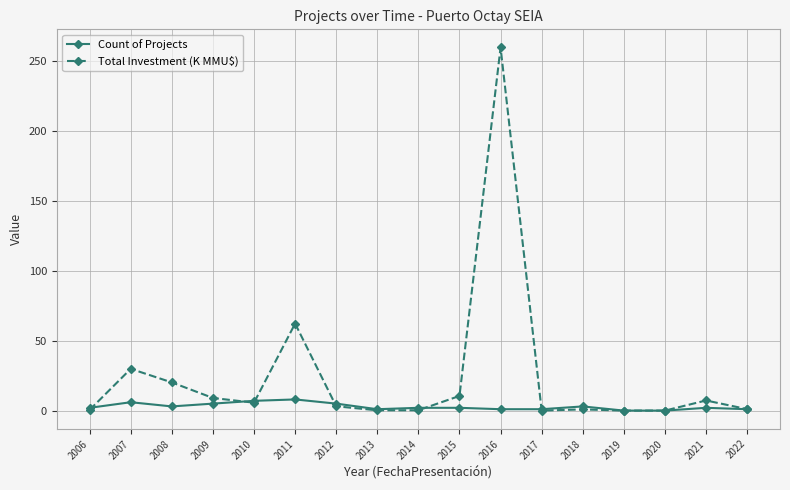

Is it true that Total Investment (K MMU$) equals 9.0 at 2009?

True